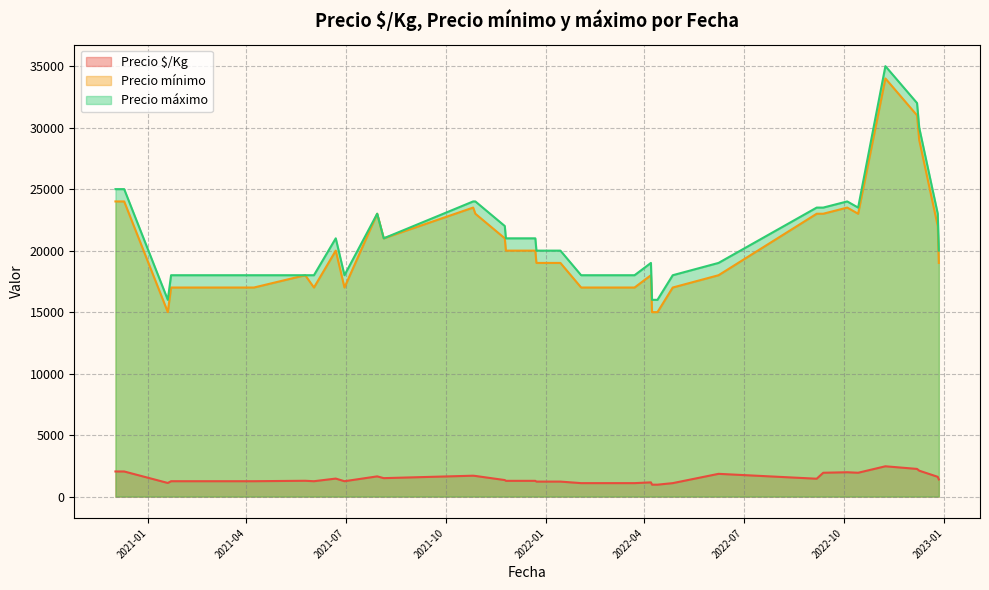

True or false: Precio máximo and Precio $/Kg cross at least once.

False